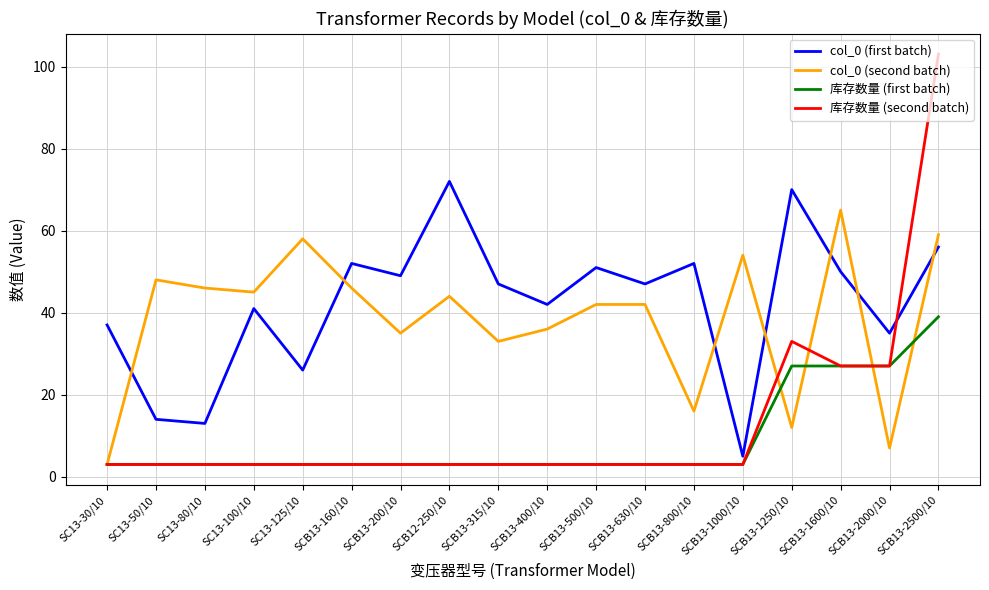

What are all the series names shown in the legend?

col_0 (first batch), col_0 (second batch), 库存数量 (first batch), 库存数量 (second batch)